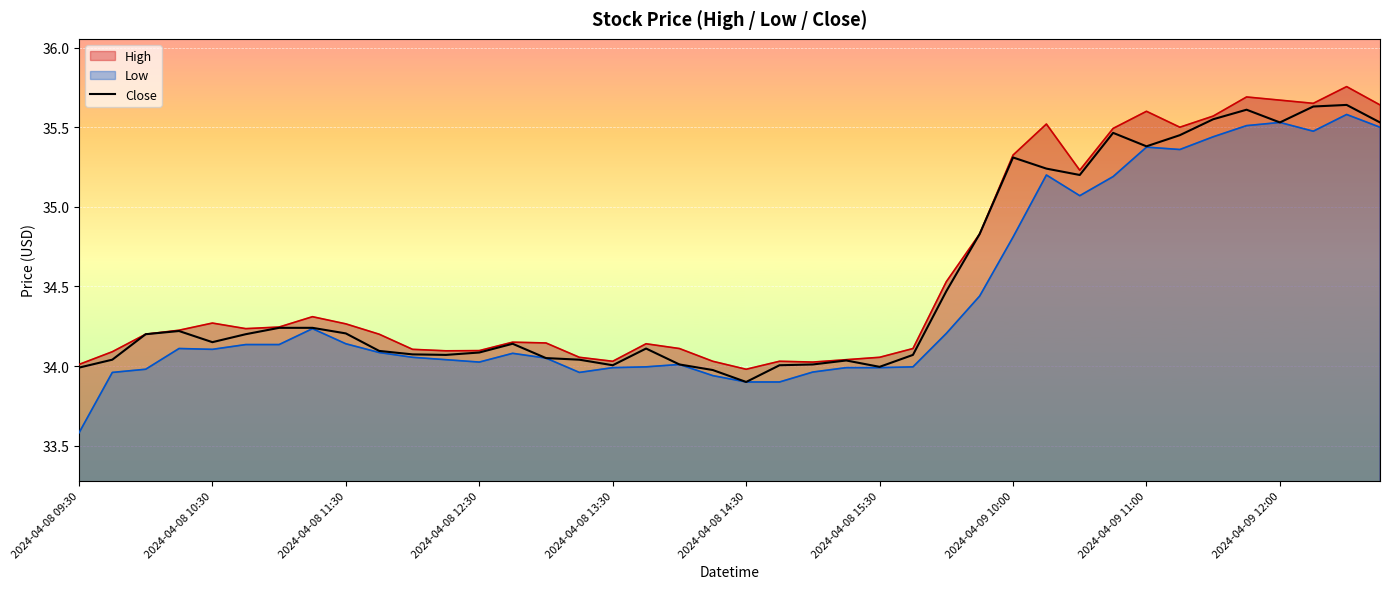

What is the difference between the values at 26 and 28?

0.8